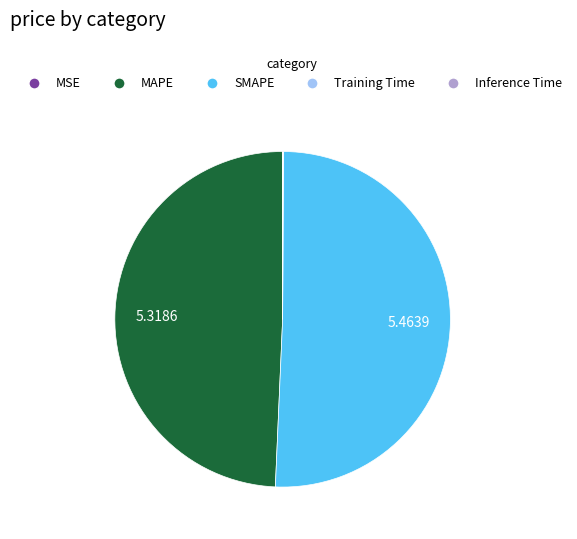

Which slice represents more than half of the pie?

SMAPE